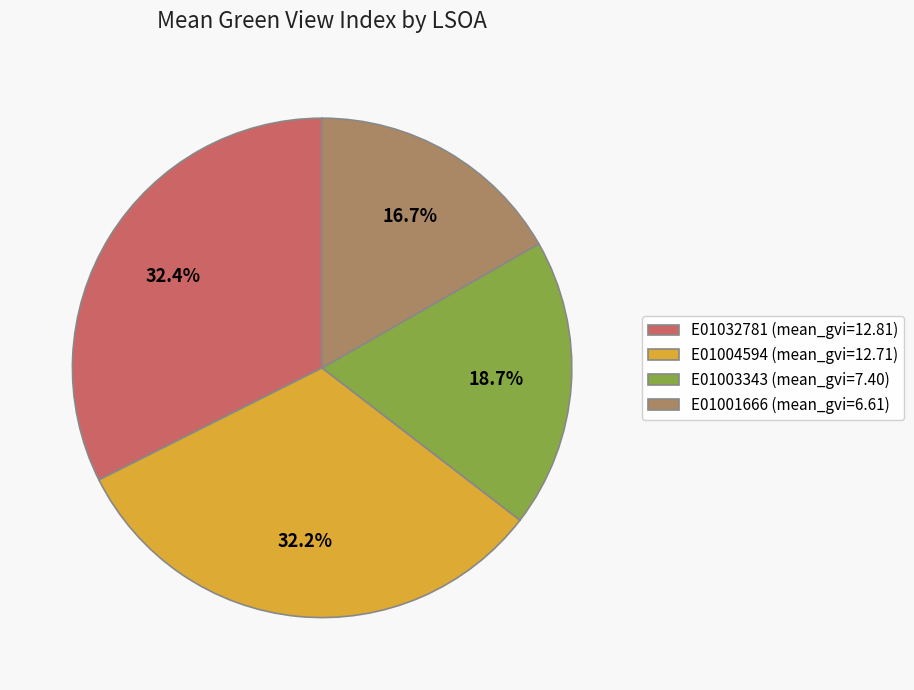

Does any single category account for the majority?

No